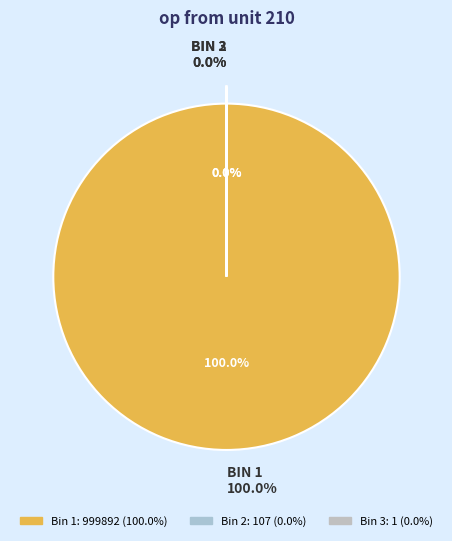

Which has a higher value, entries=107 or entries=999892?

entries=999892